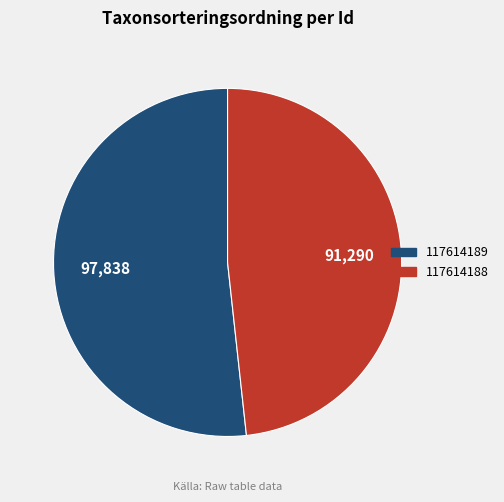

How many segments does this pie chart have?

2